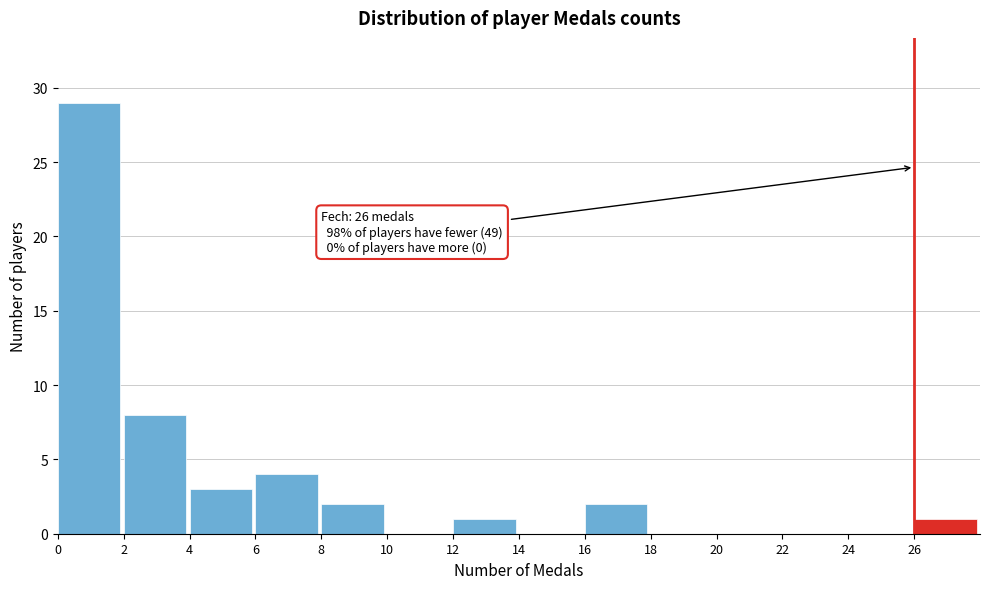

Which range on the x-axis has the tallest bar?

0 to 2